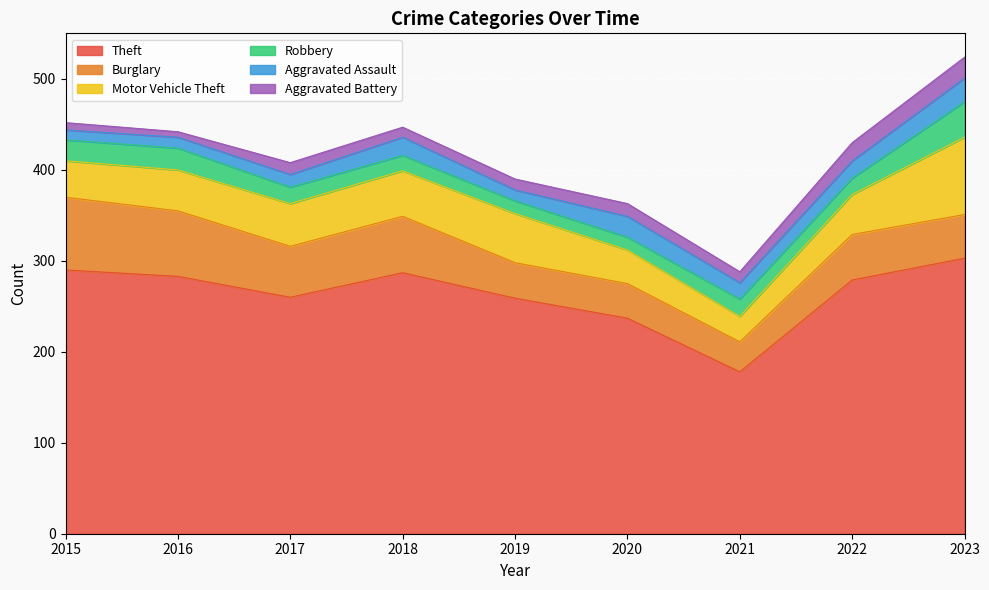

At which label does Robbery reach its peak?

2023